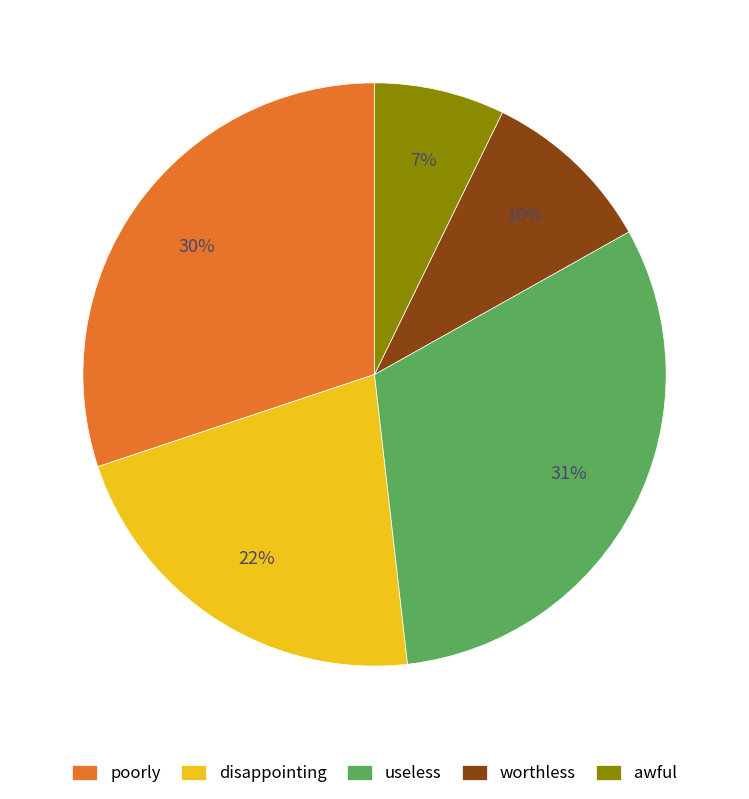

Rank the categories by value from highest to lowest.

useless, poorly, disappointing, worthless, awful